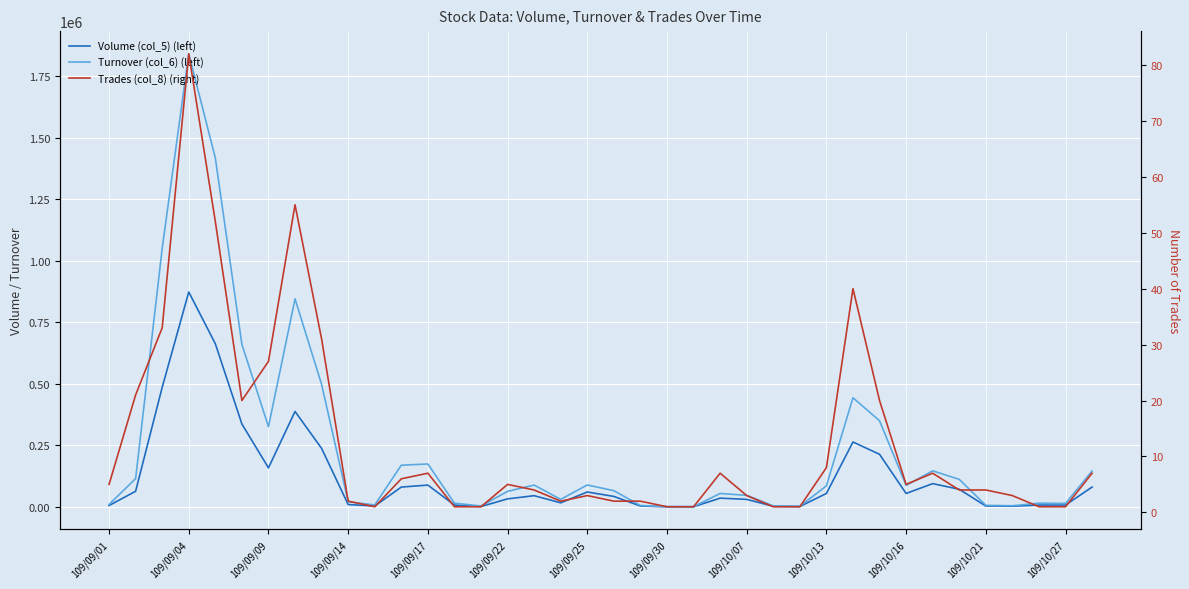

True or false: Turnover (col_6) (left) and Volume (col_5) (left) cross at least once.

False